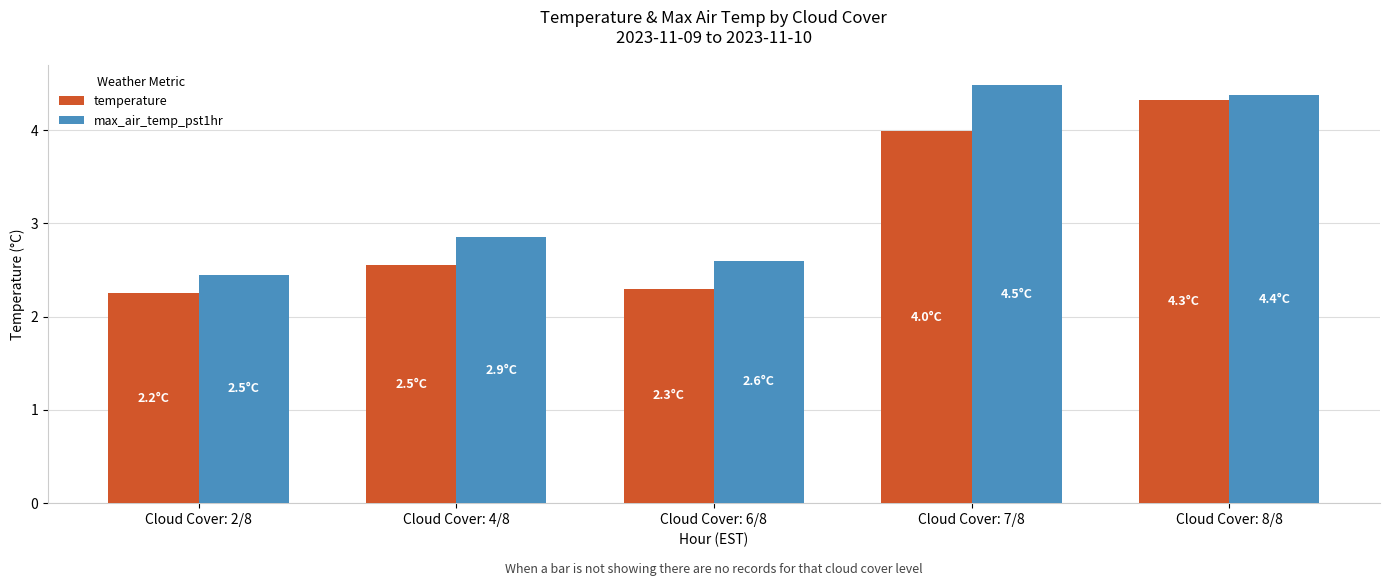

At how many categories does at least one series exceed 4?

2